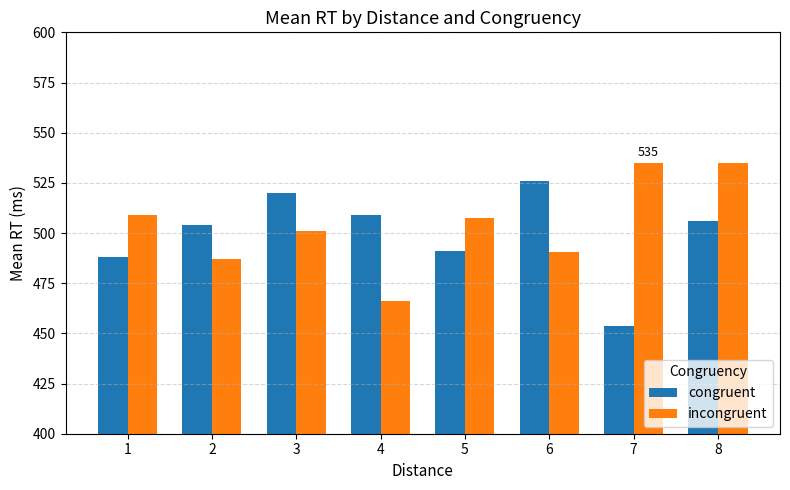

Is the value of incongruent at 8 greater than the value of congruent at 6?

Yes